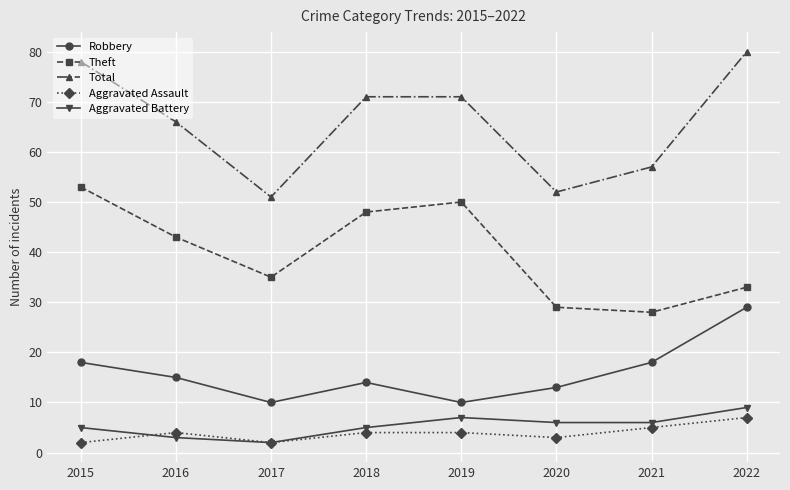

The Aggravated Assault series shows 1 at 2016. True or false?

False